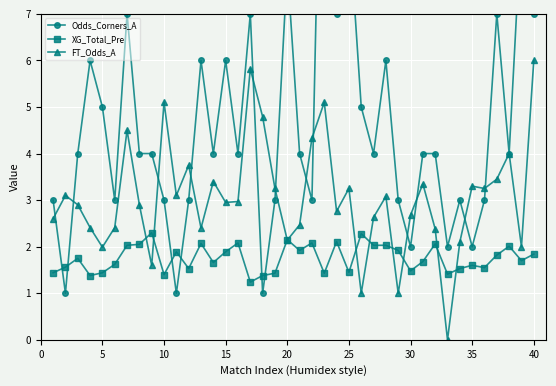

How many series are shown in this chart?

3